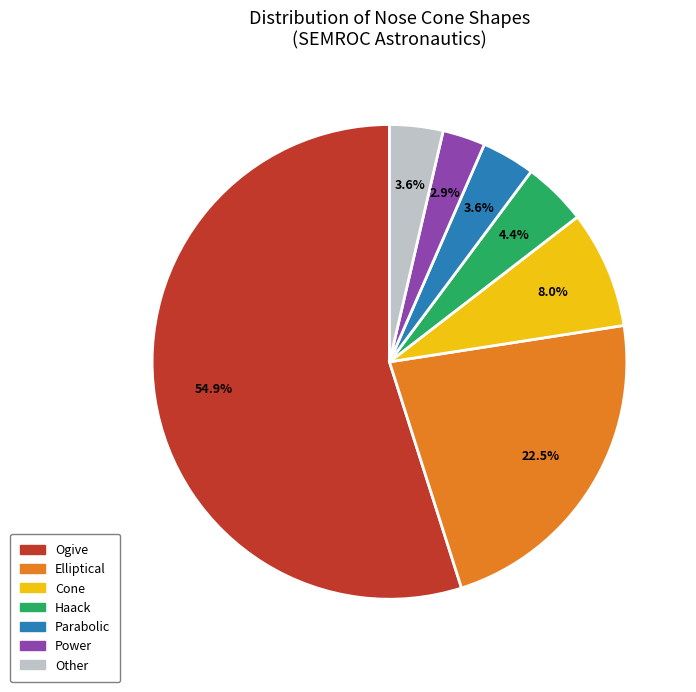

Count the number of slices in the pie.

7